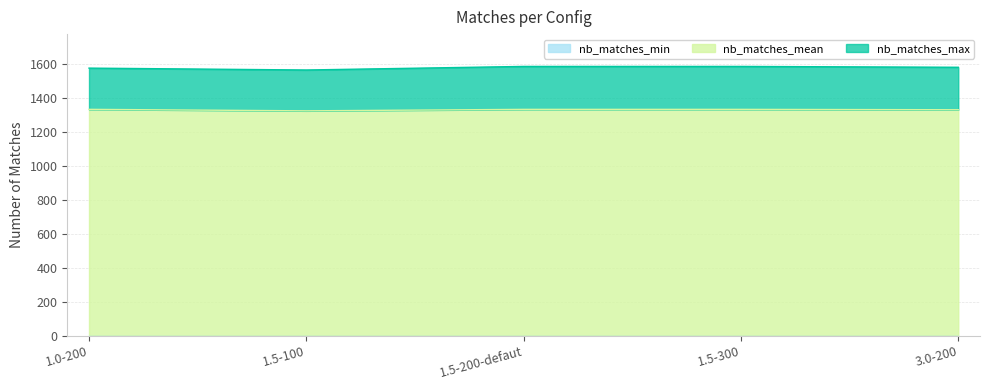

What is the minimum value shown in the chart?

1325.2